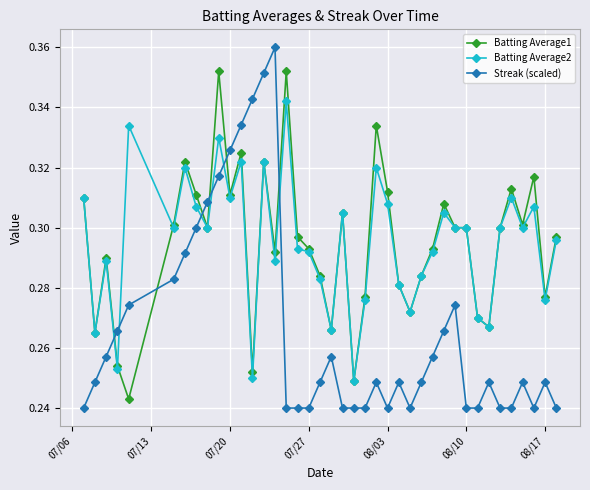

True or false: Batting Average2 has more than 2 points higher than both neighbors.

True